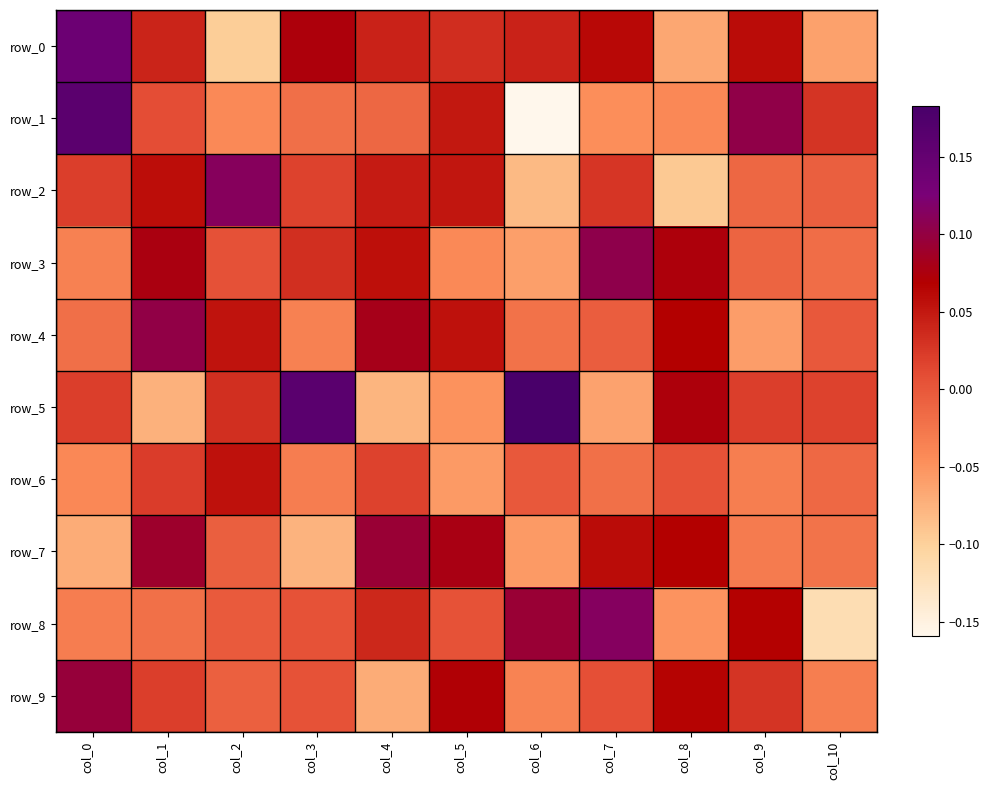

Reading left to right, list all the values displayed in this chart.

row_0: 0.1	0.0	-0.1	0.1	0.0	0.0	0.0	0.1	-0.1	0.1	-0.1
row_1: 0.2	0.0	-0.0	-0.0	-0.0	0.0	-0.2	-0.0	-0.0	0.1	0.0
row_2: 0.0	0.1	0.1	0.0	0.0	0.1	-0.1	0.0	-0.1	-0.0	-0.0
row_3: -0.0	0.1	0.0	0.0	0.1	-0.0	-0.1	0.1	0.1	-0.0	-0.0
row_4: -0.0	0.1	0.1	-0.0	0.1	0.1	-0.0	-0.0	0.1	-0.1	-0.0
row_5: 0.0	-0.1	0.0	0.2	-0.1	-0.0	0.2	-0.1	0.1	0.0	0.0
row_6: -0.0	0.0	0.1	-0.0	0.0	-0.1	-0.0	-0.0	0.0	-0.0	-0.0
row_7: -0.1	0.1	-0.0	-0.1	0.1	0.1	-0.1	0.1	0.1	-0.0	-0.0
row_8: -0.0	-0.0	-0.0	0.0	0.0	0.0	0.1	0.1	-0.0	0.1	-0.1
row_9: 0.1	0.0	-0.0	0.0	-0.1	0.1	-0.0	0.0	0.1	0.0	-0.0